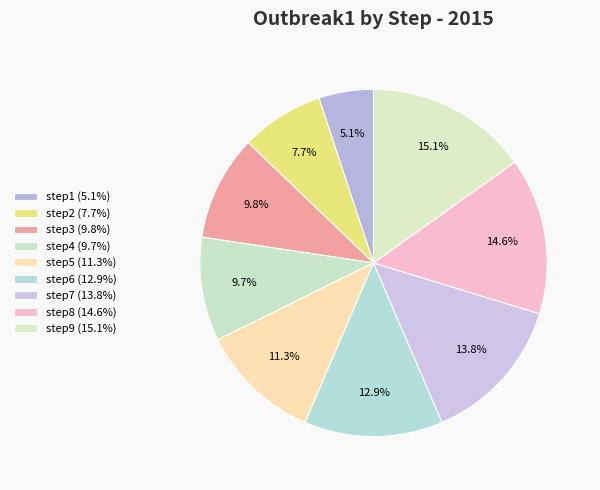

Rank the categories by value from highest to lowest.

step9, step8, step7, step6, step5, step3, step4, step2, step1